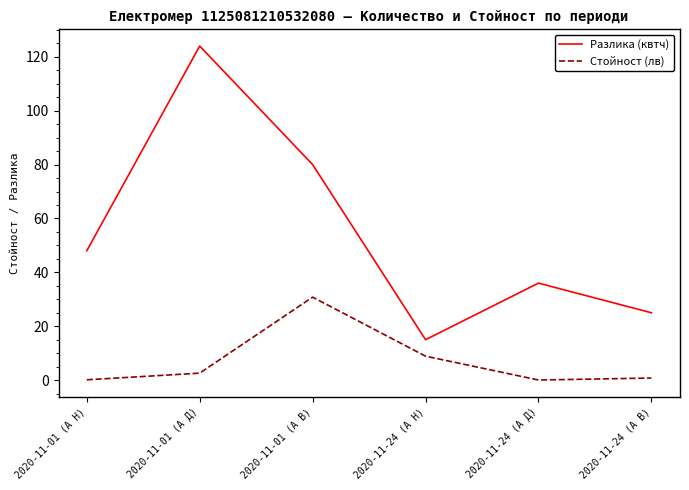

At which label is Разлика (квтч) closest to 69?

2020-11-01 (А В)